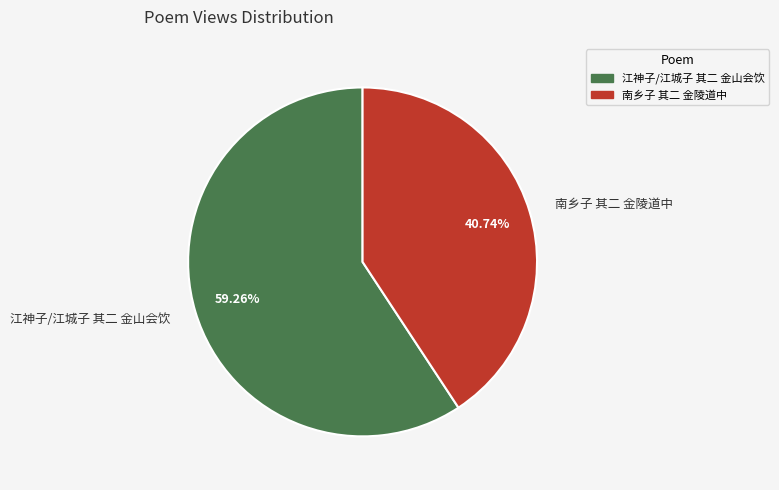

Is 南乡子 其二 金陵道中 the majority of the pie?

No